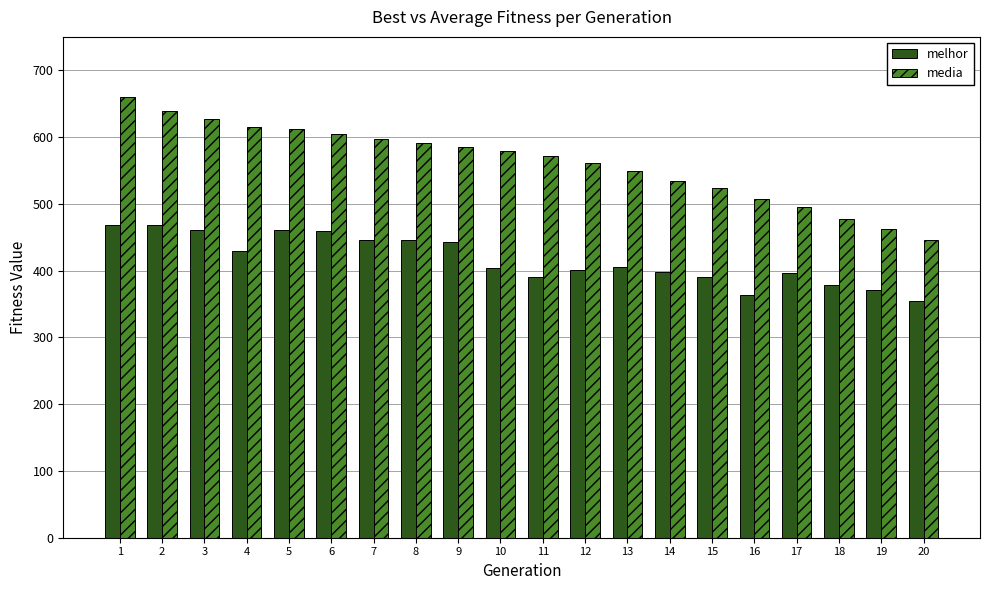

What is the spread (max minus min) of values at 10?

174.8